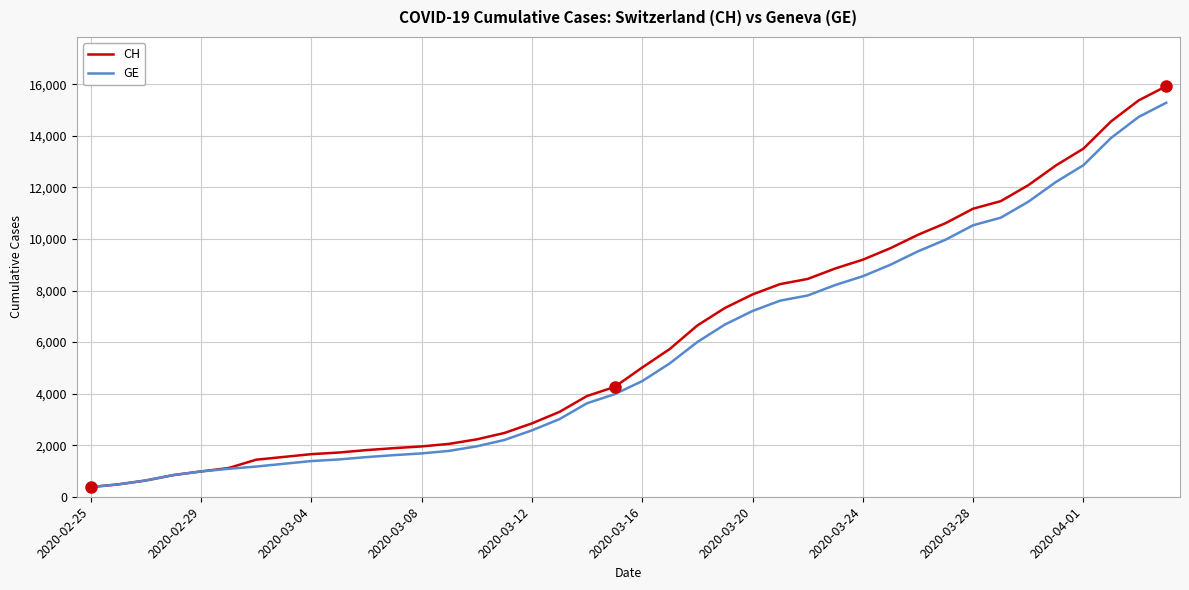

What is the highest value of the GE series?

15284